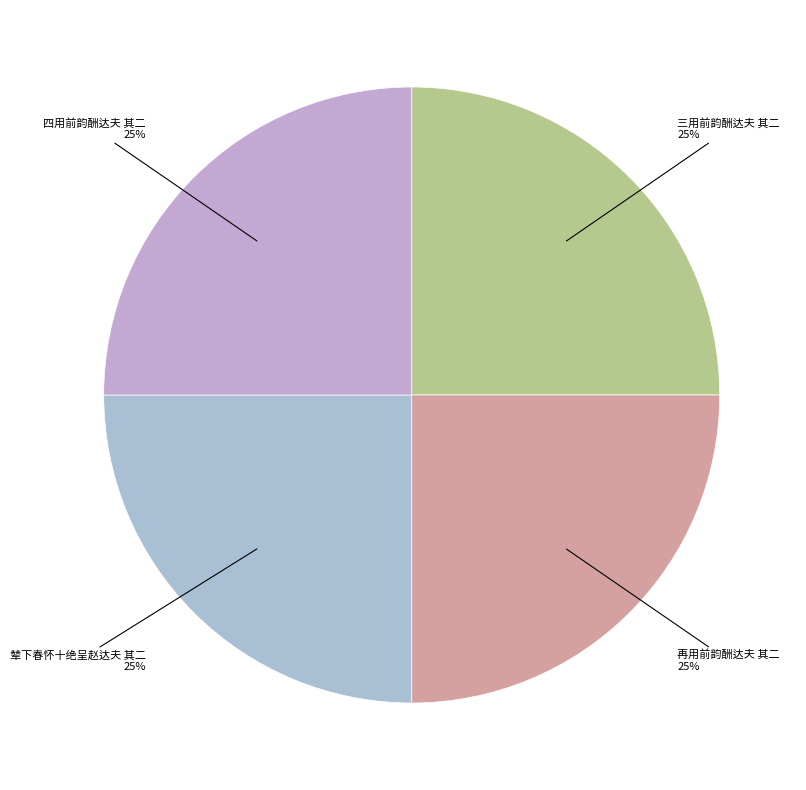

What is the ratio of the value at 三用前韵酬达夫 其二 to the value at 四用前韵酬达夫 其二?

1.0